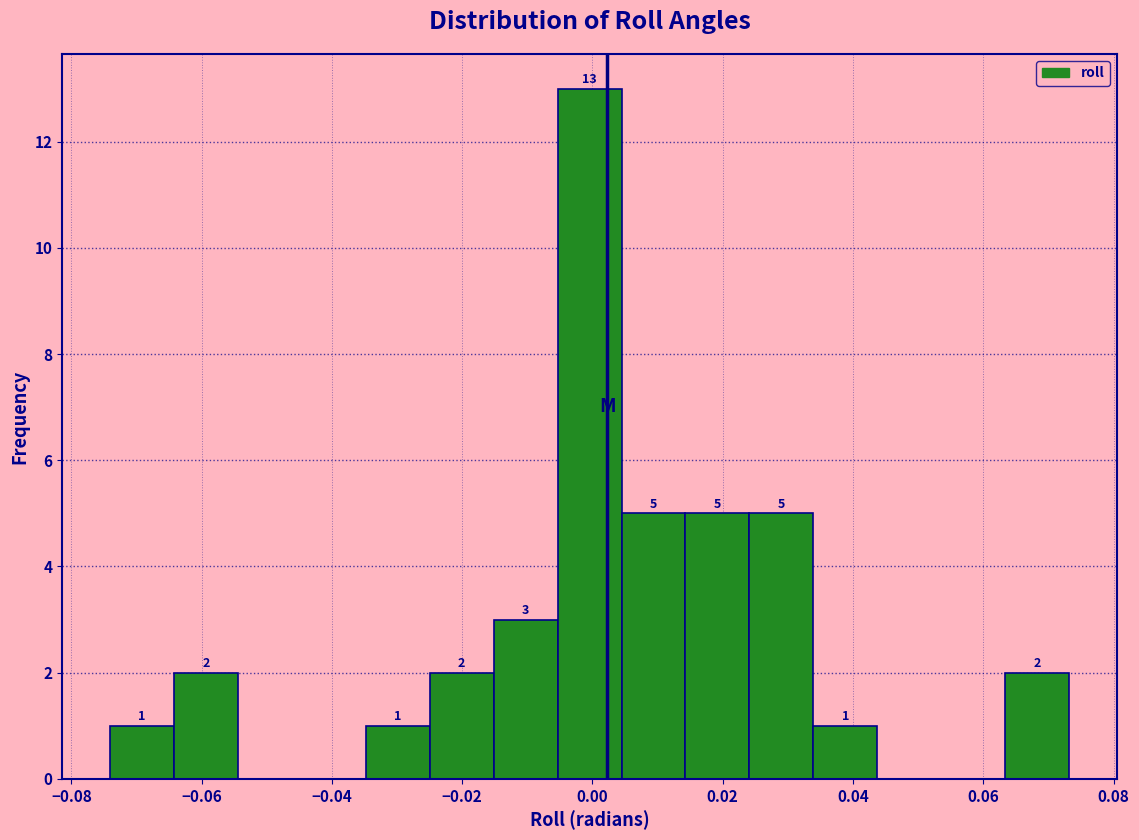

Which range on the x-axis has the tallest bar?

-0.006 to 0.004